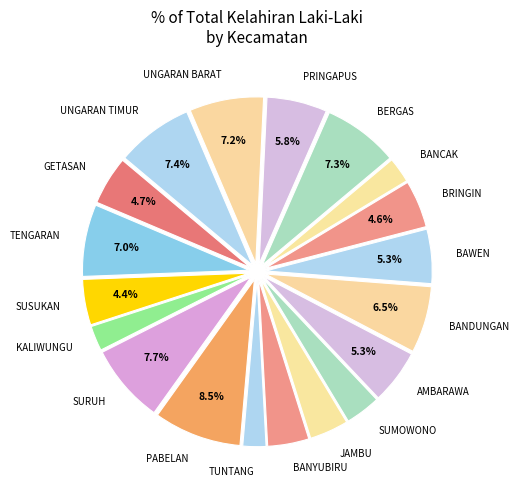

Does KALIWUNGU account for over 50% of the chart?

No